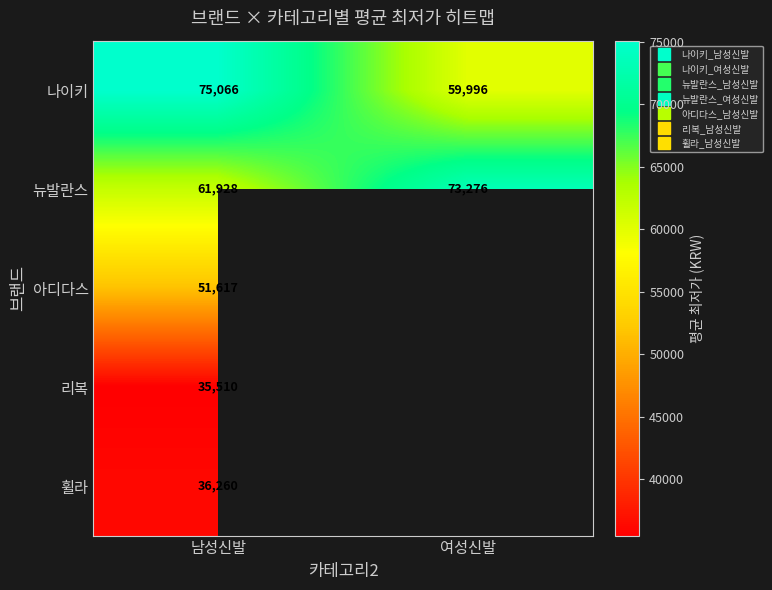

At which label does 리복 reach its minimum?

남성신발